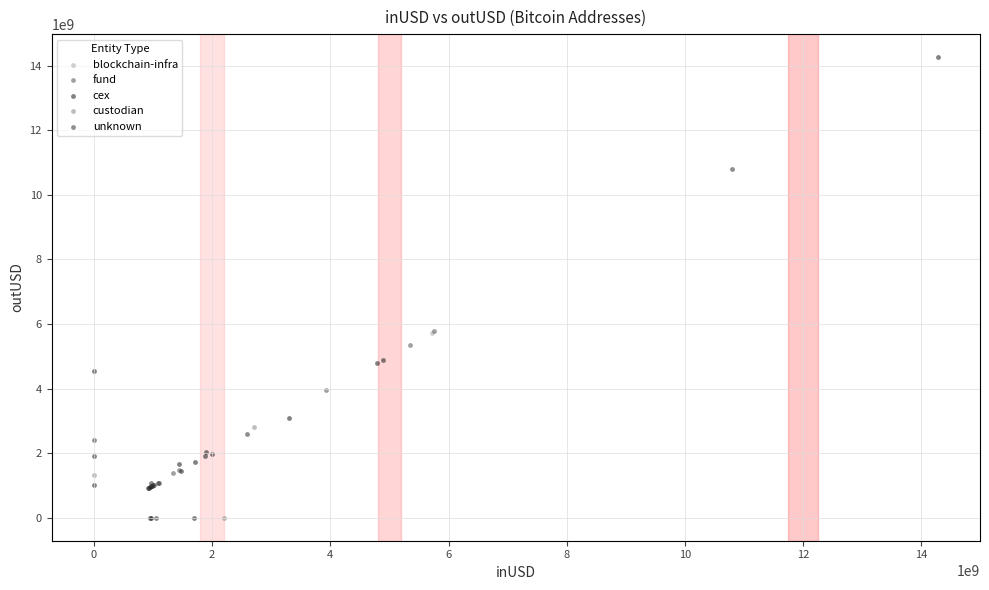

What are all the series names shown in the legend?

unknown, blockchain-infra, custodian, fund, cex